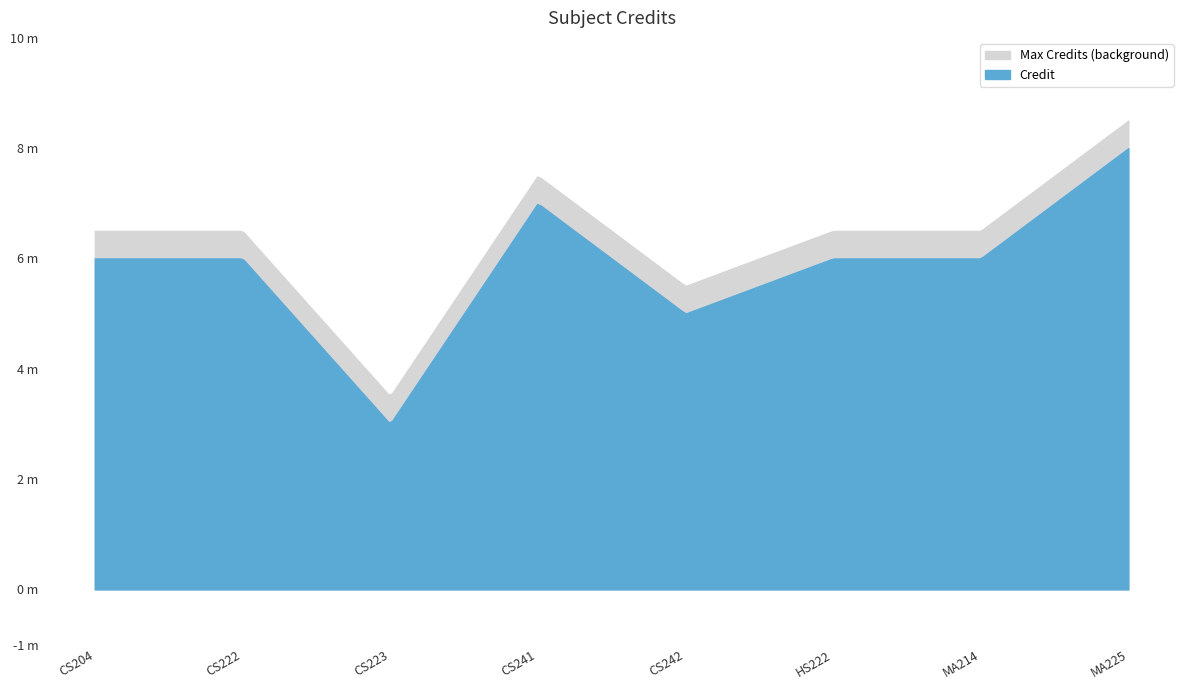

Rank the categories by value from lowest to highest.

CS223, CS242, CS204, CS222, HS222, MA214, CS241, MA225